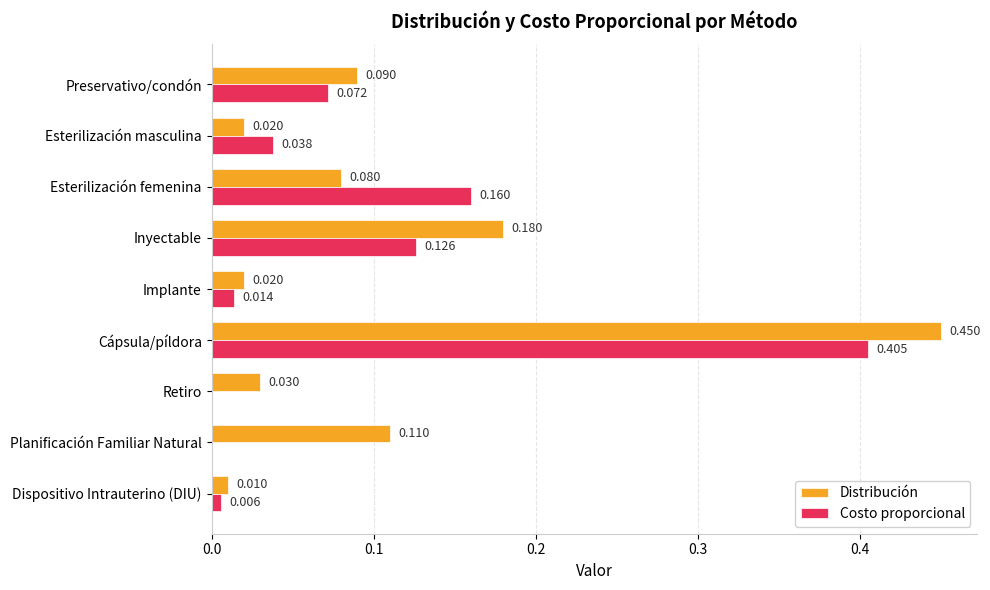

How many distinct data groups are displayed?

2